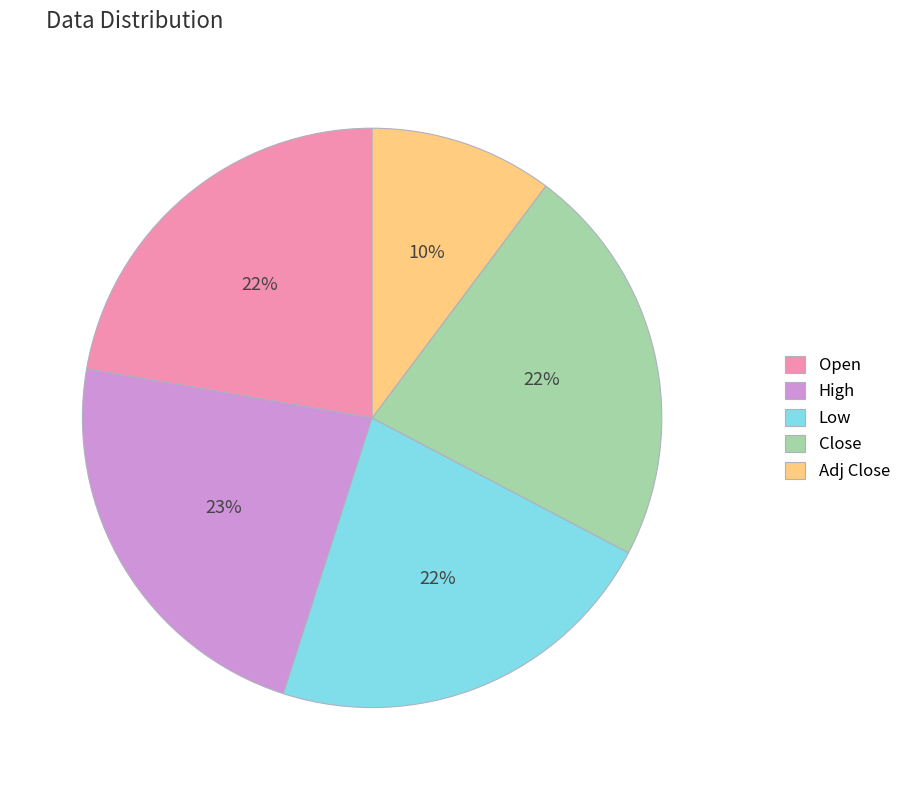

Which has a higher value, Close or Adj Close?

Close